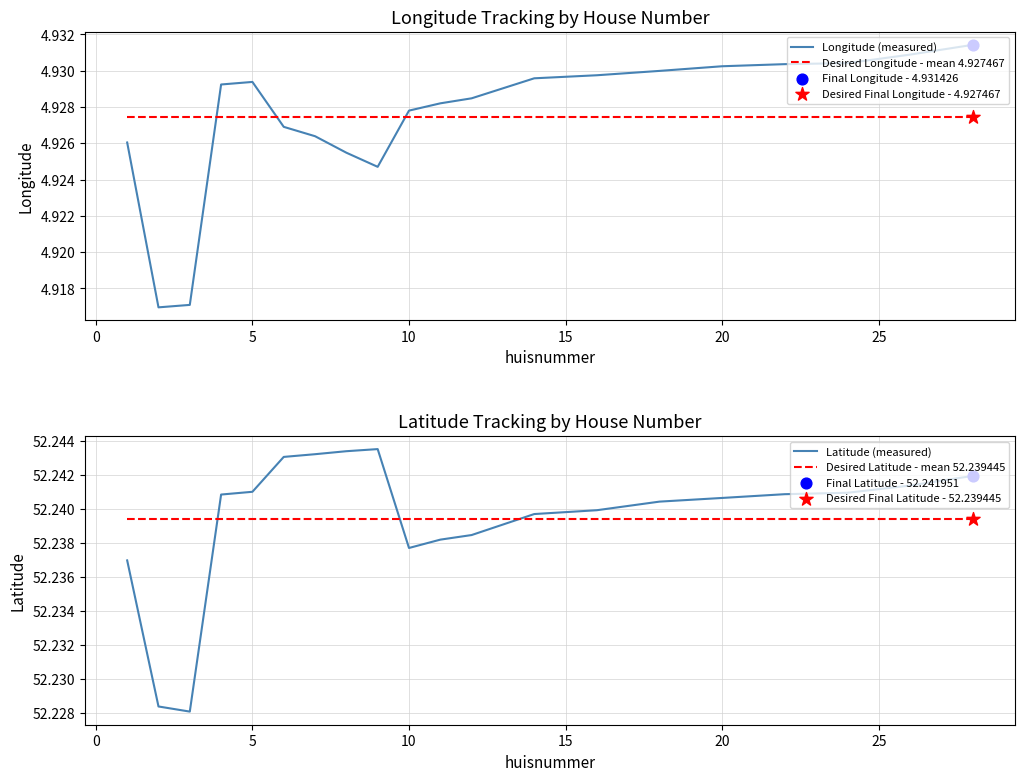

At how many categories does at least one series exceed 28?

20